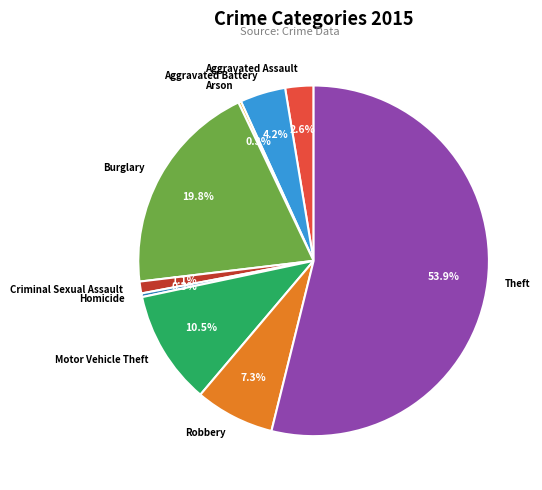

To the nearest percent, what portion does Robbery represent?

7%